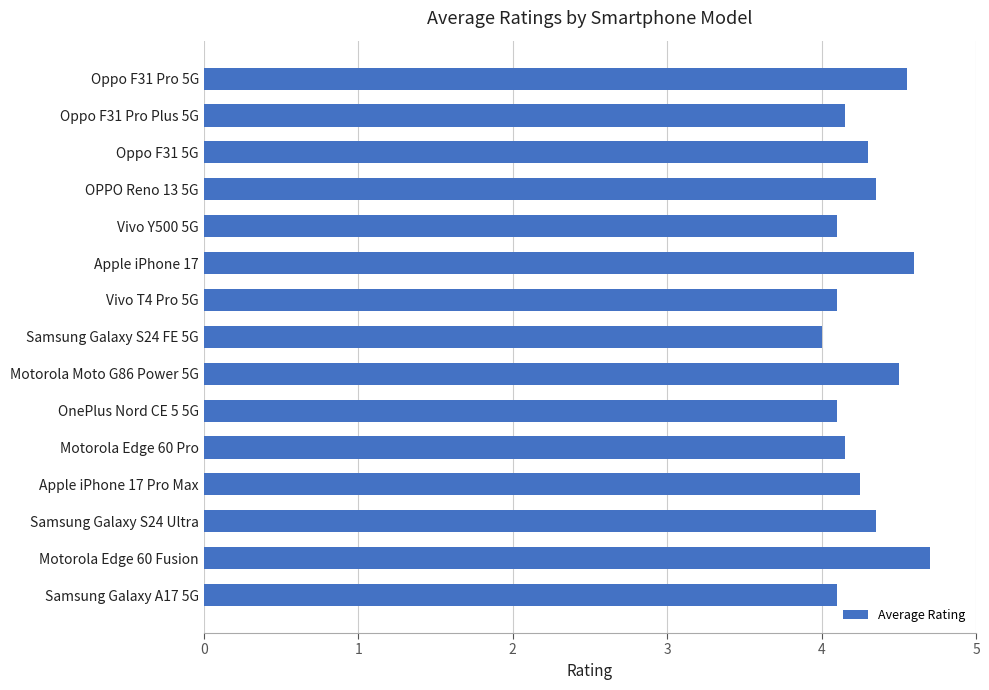

What position from the top is Oppo F31 5G?

3